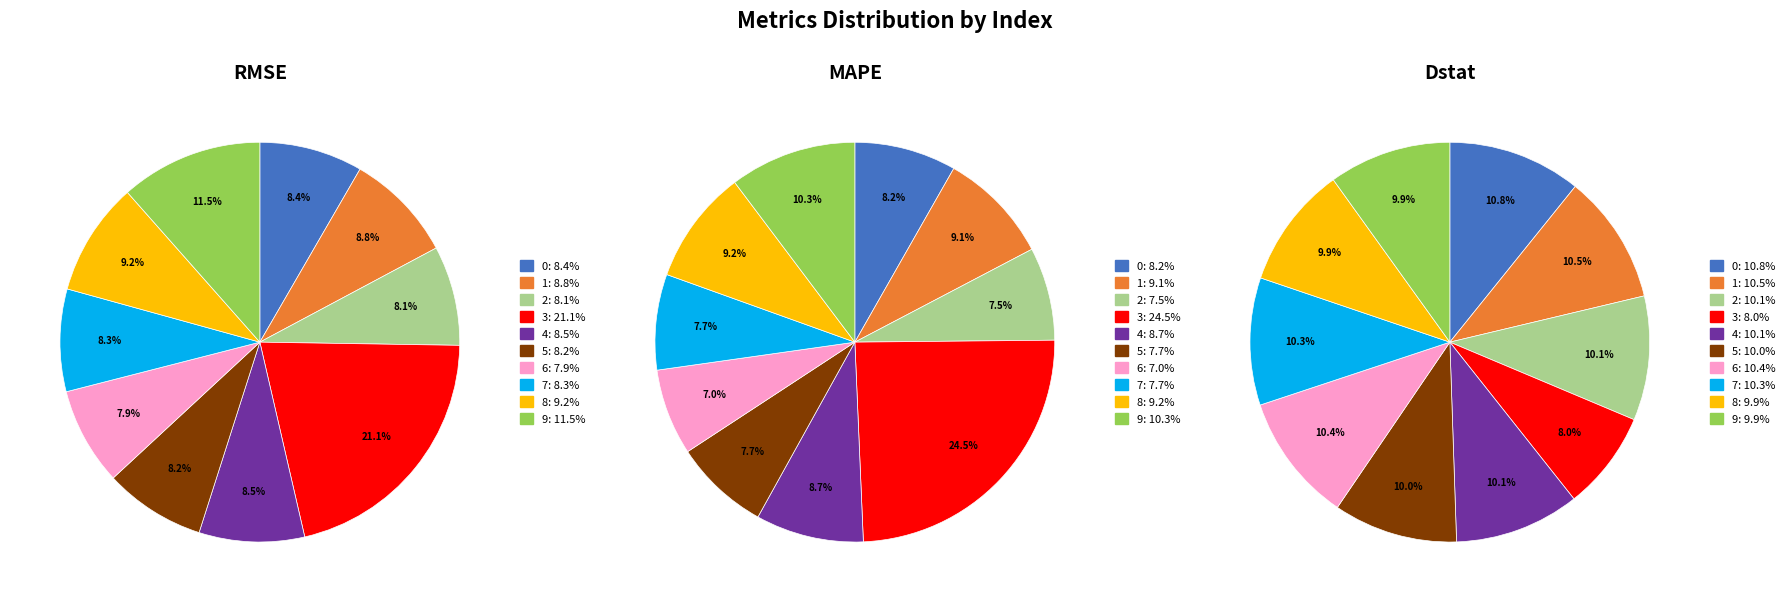

What portion of the pie excludes 3?

78.9%